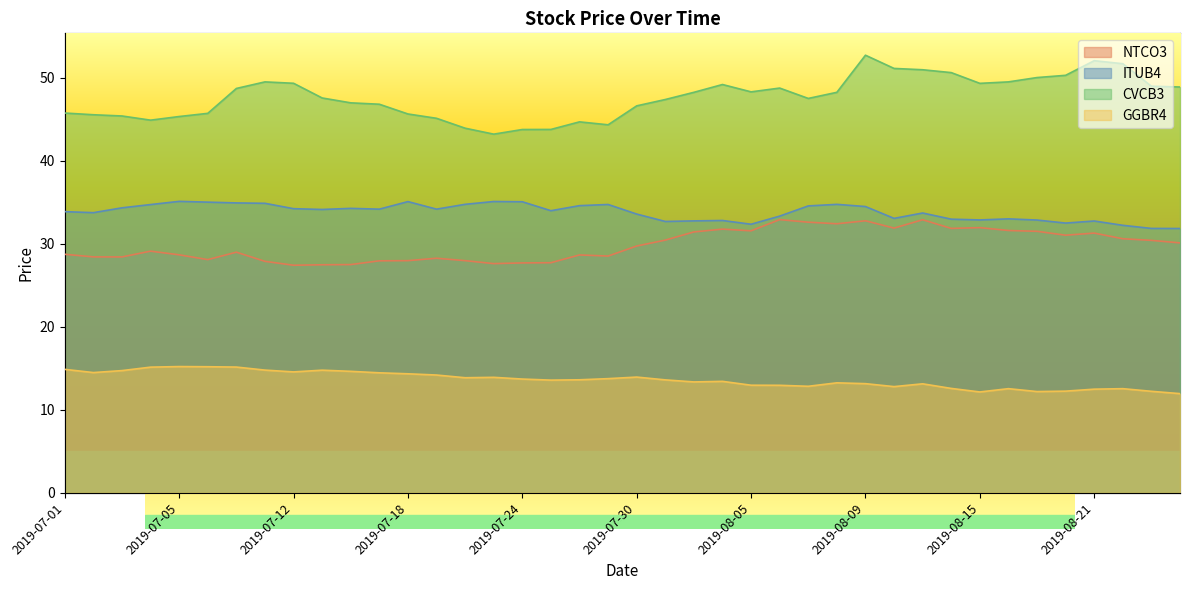

Which has a higher value, 2019-07-29 or 2019-07-12?

2019-07-29